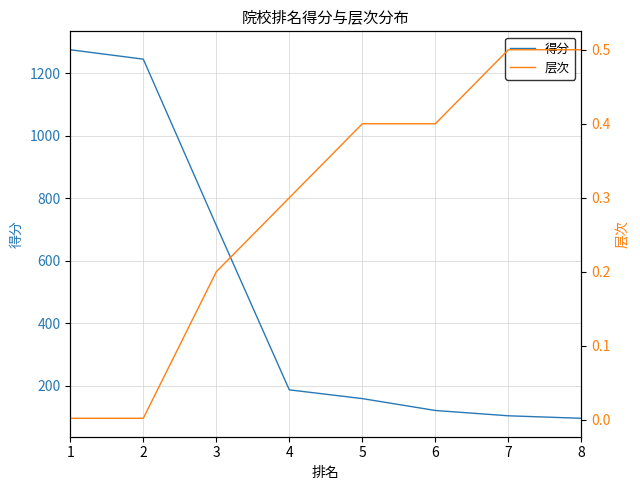

Where does the 得分 series first go above 187?

1